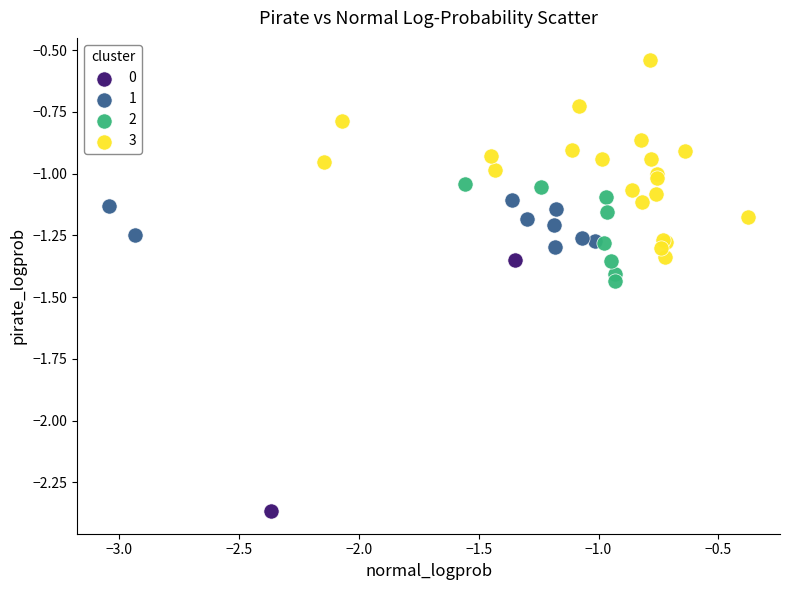

Which series contains the highest Y value?

3